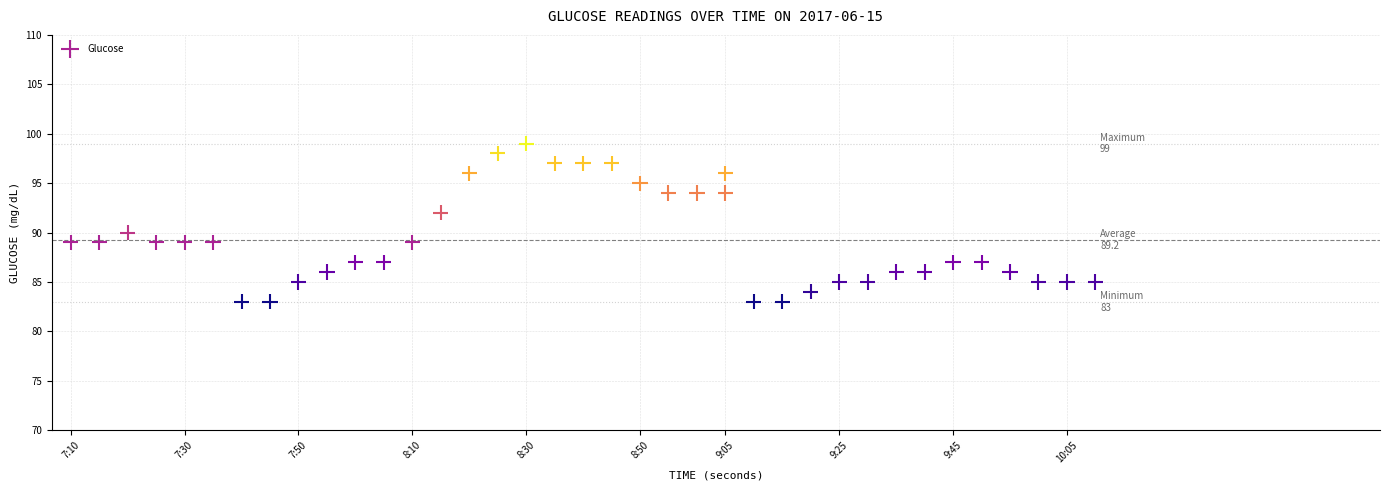

What is the range of Y values (max minus min)?

16